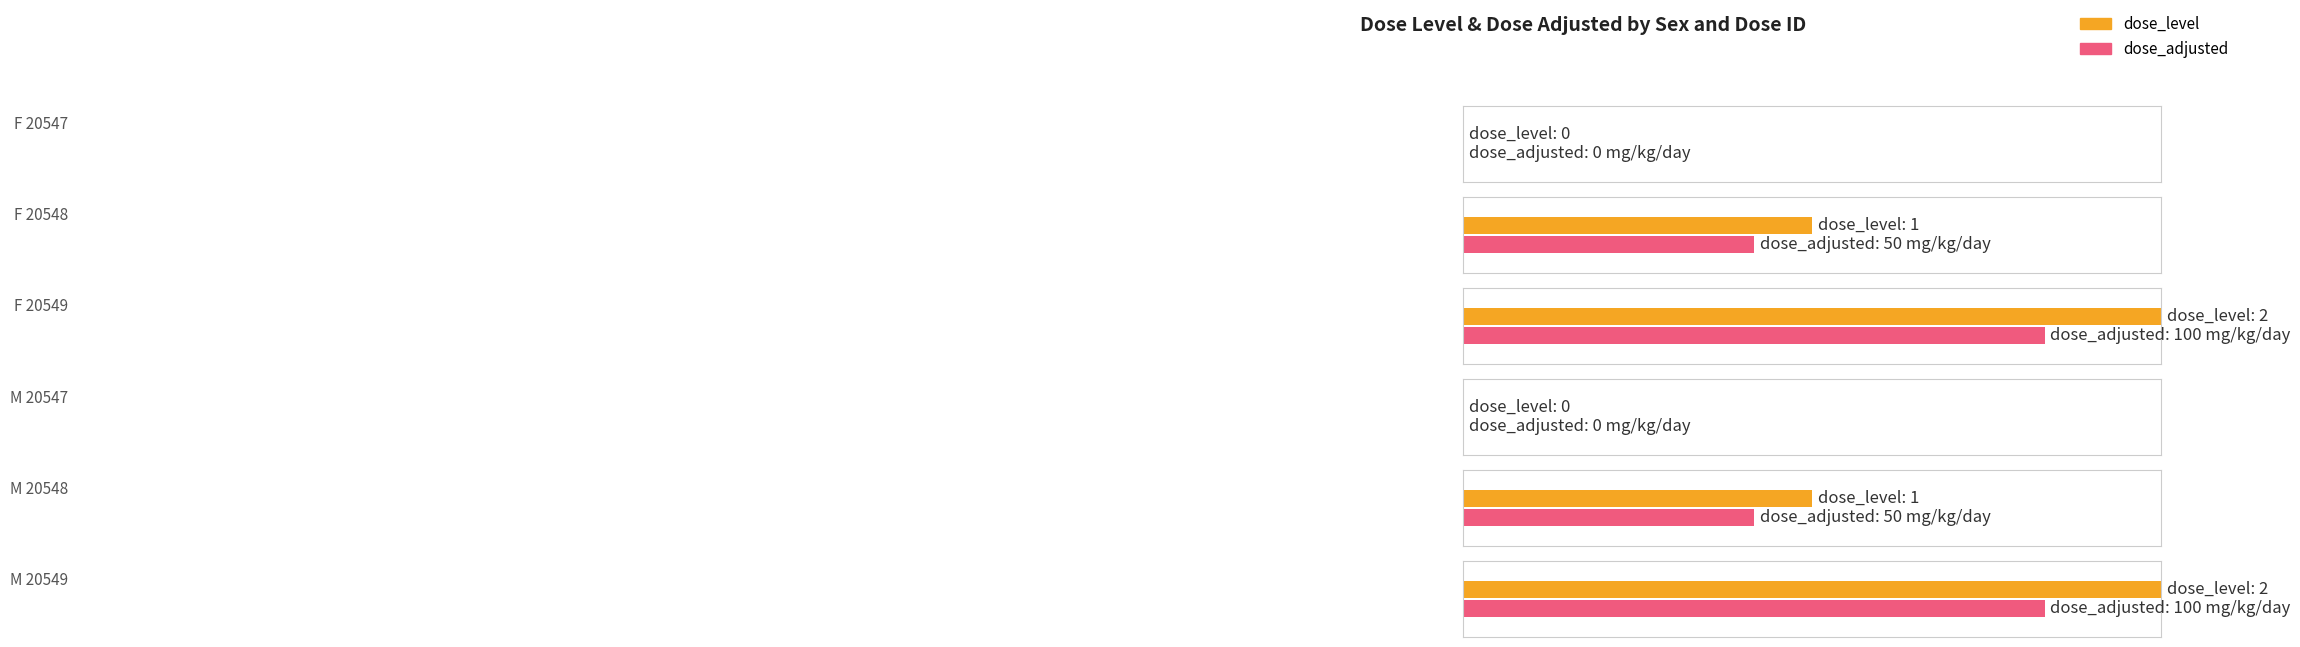

At how many categories does at least one series exceed 21?

4